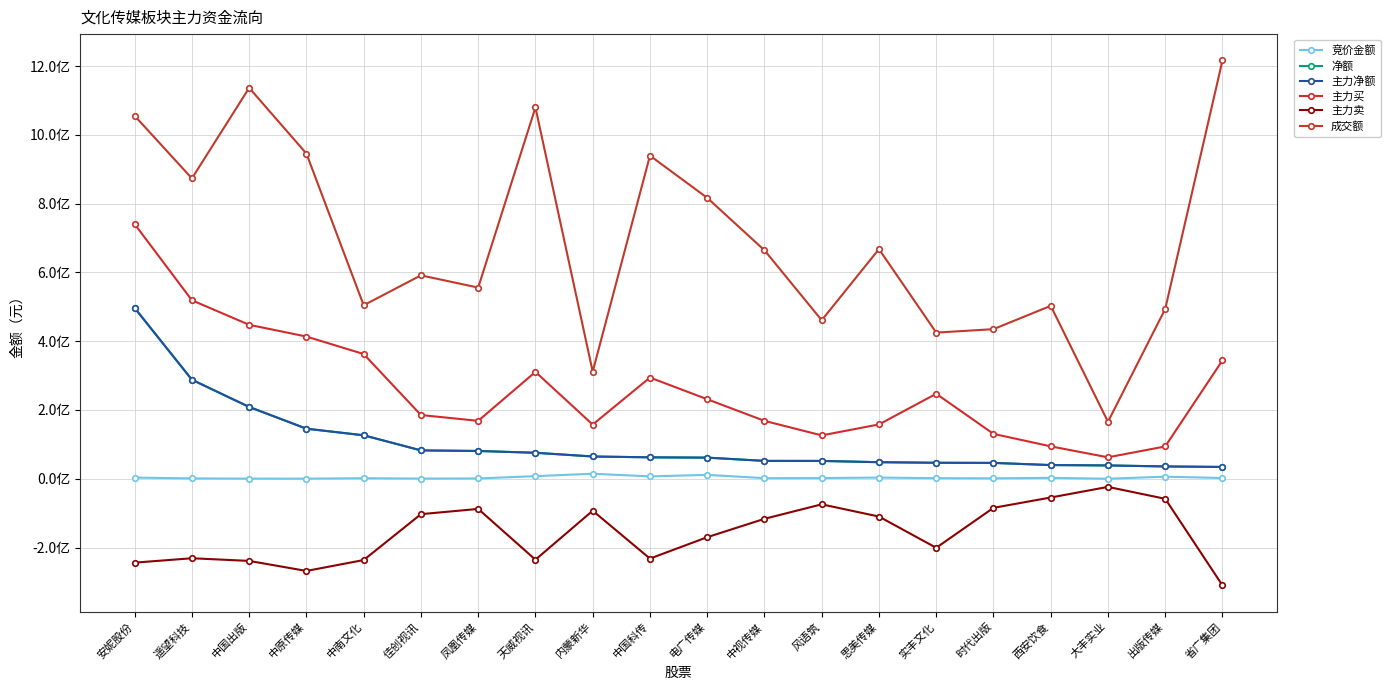

What is the difference between the 成交额 values at 中国科传 and 实丰文化?

514473344